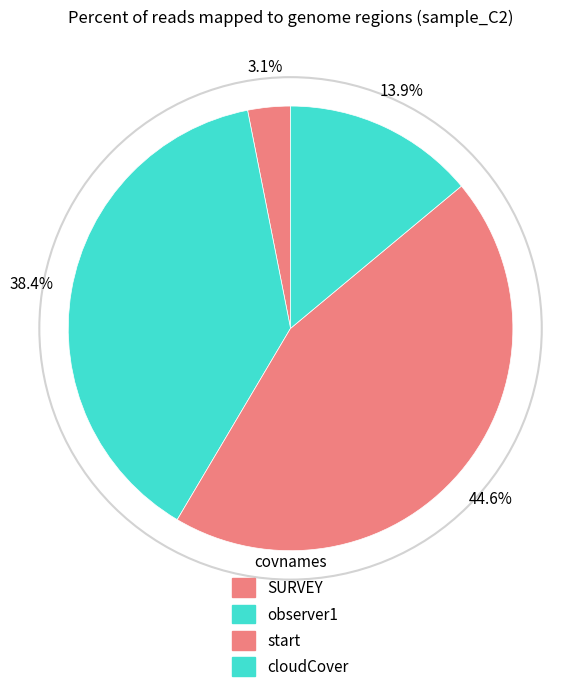

Which has a higher value, observer1 or cloudCover?

observer1